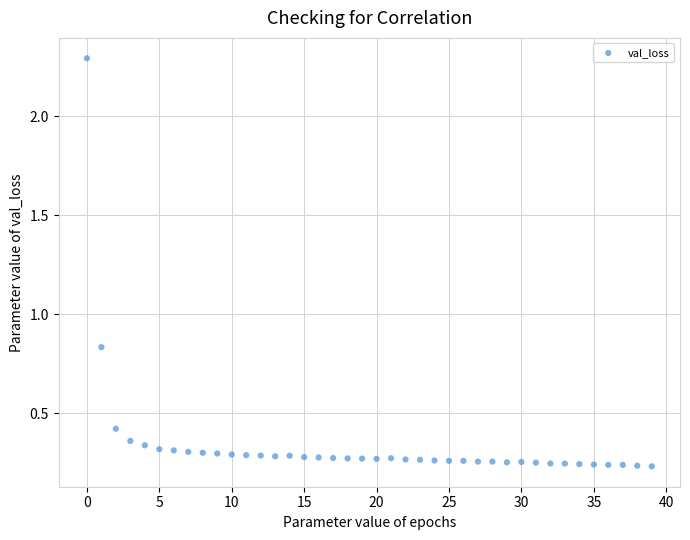

What is the range of Y values (max minus min)?

2.1